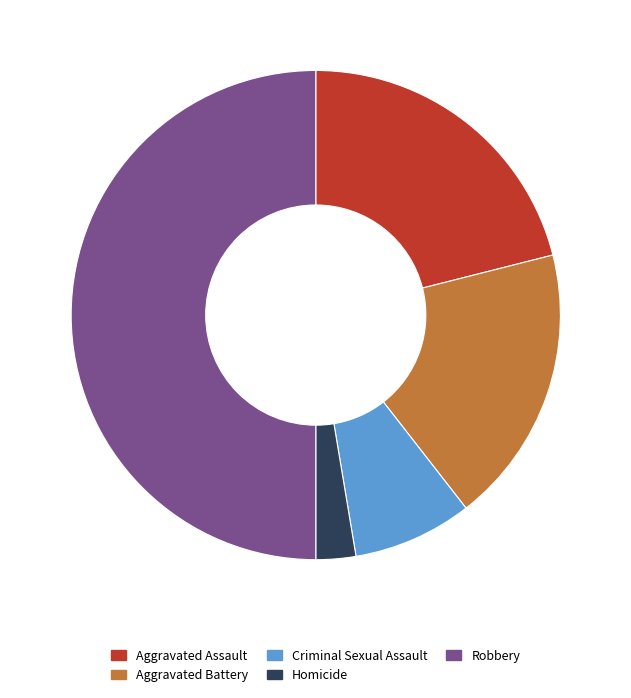

Is it true that Aggravated Battery is 18% of the pie?

True